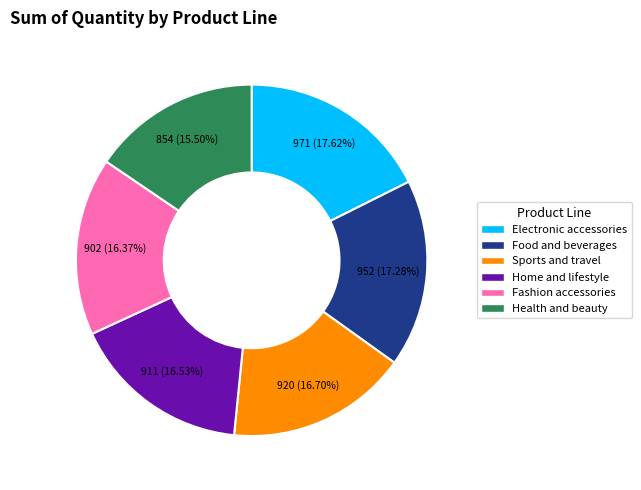

How many slices are in this pie chart?

6